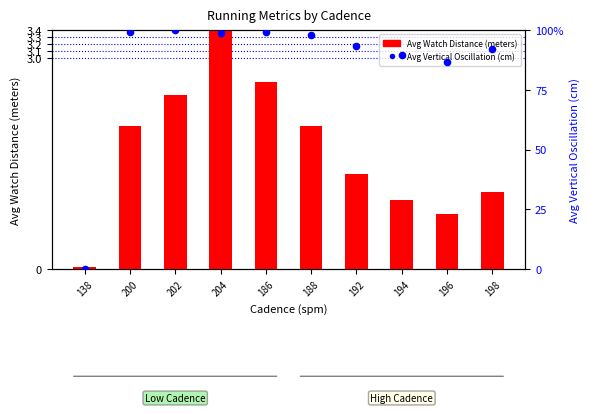

What are all the series names shown in the legend?

Avg Watch Distance (meters), Avg Vertical Oscillation (cm)